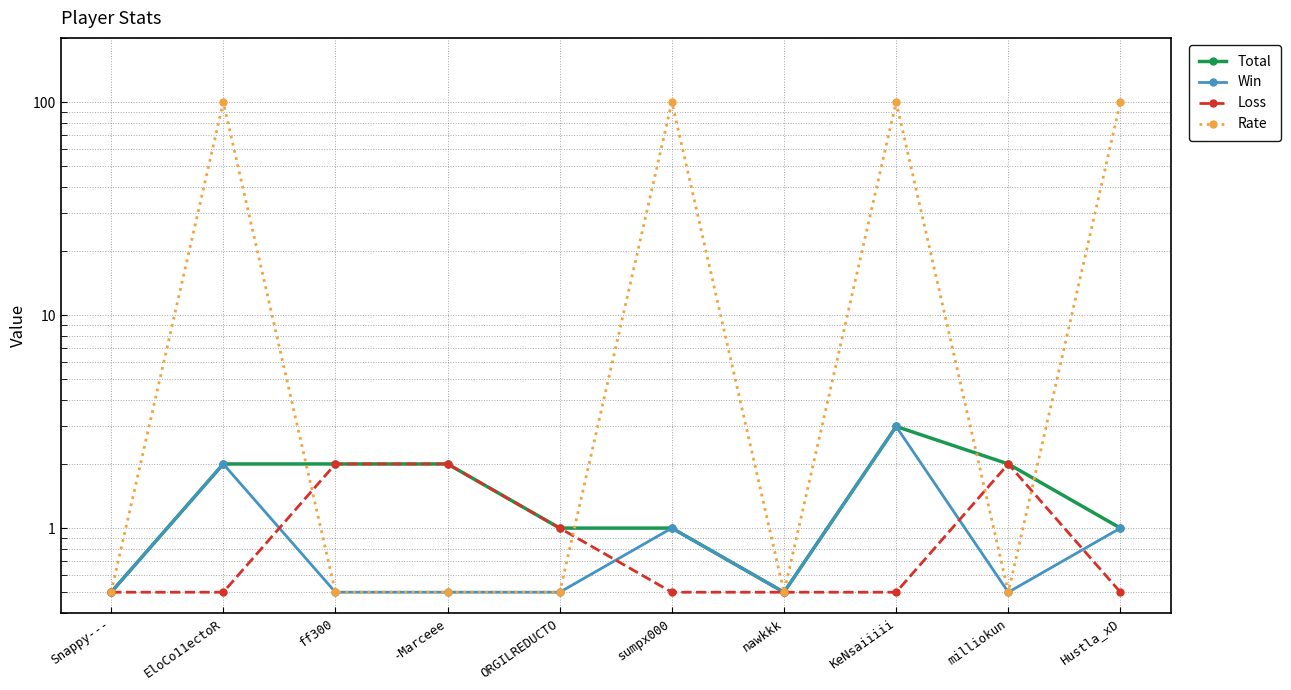

Which series changed the most between ff300 and nawkkk?

Total